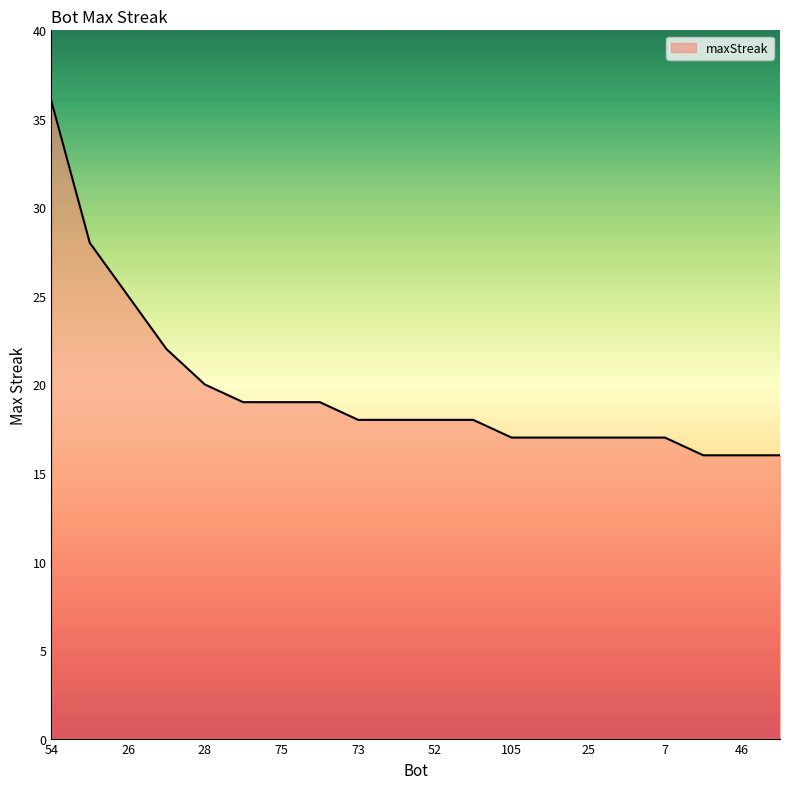

What is the maximum value shown in the chart?

36